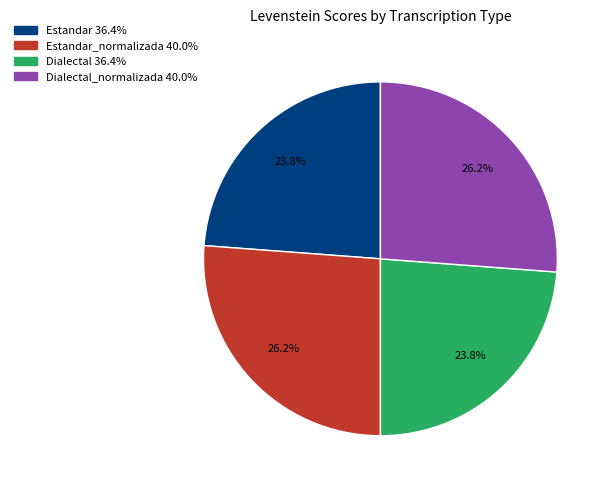

Count the number of slices in the pie.

4